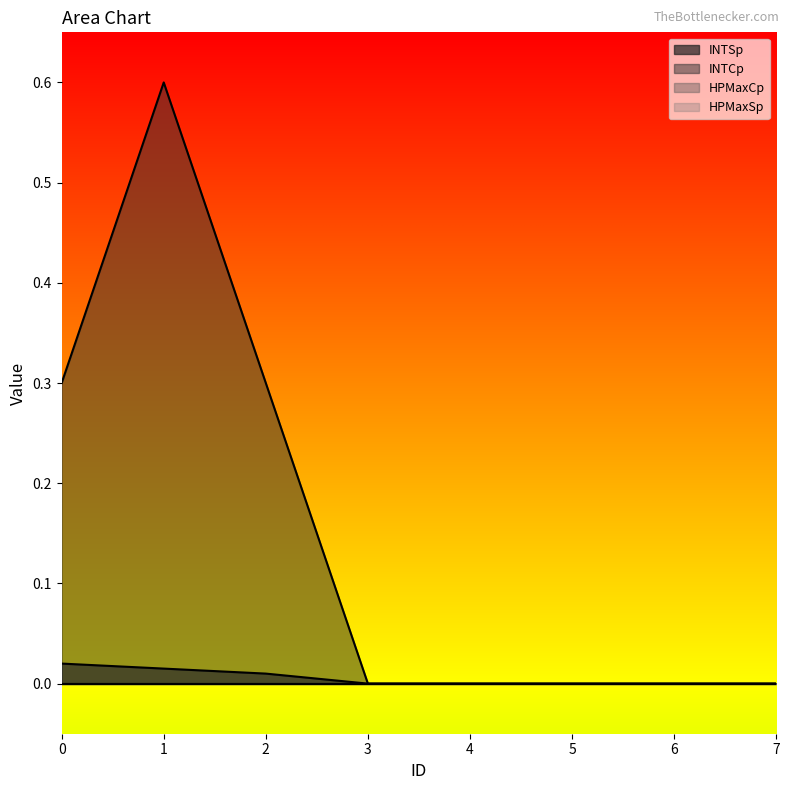

The INTCp series shows 0.3 at 1. True or false?

False